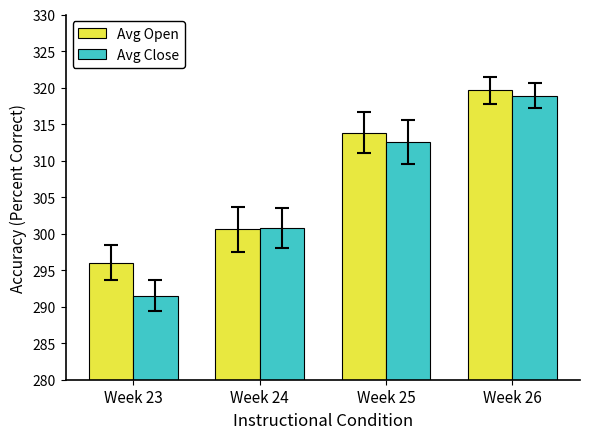

At which category is the sum across all series the highest?

Week 26